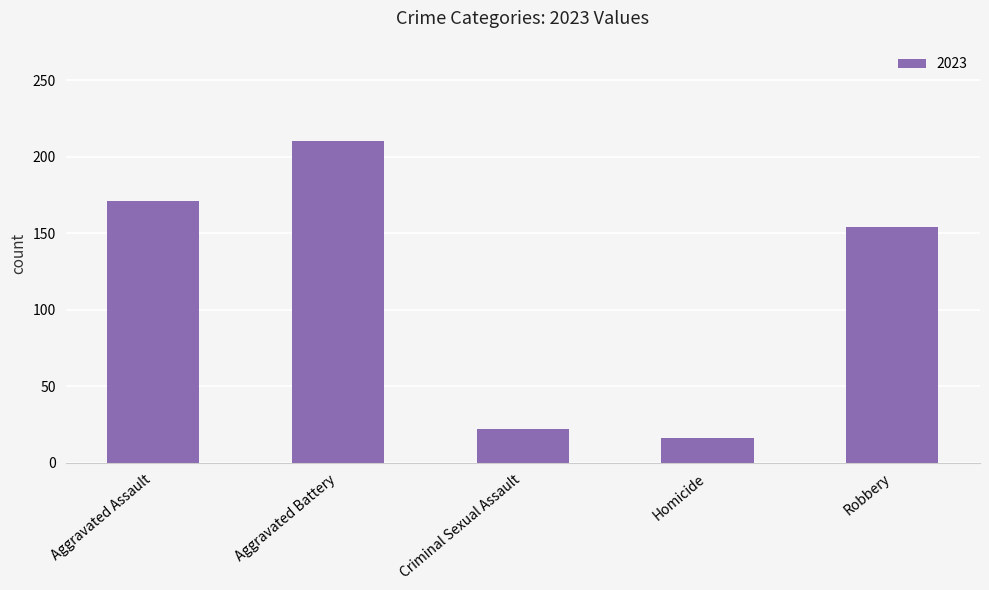

What is the sum of all values?

573